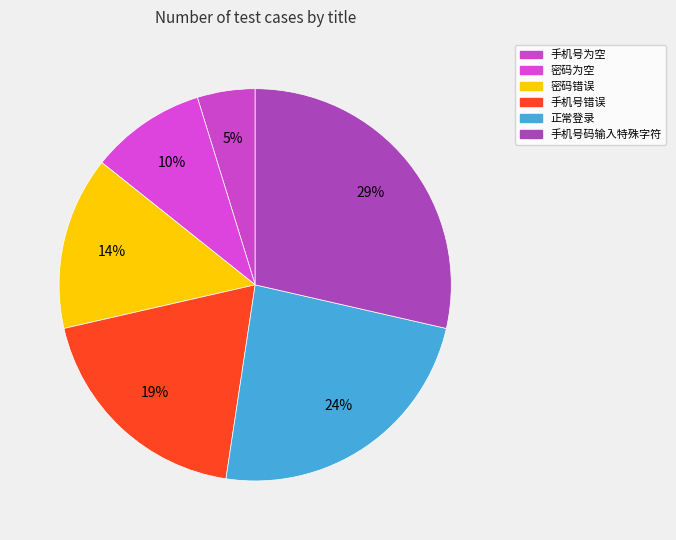

Which category has the biggest portion of the pie?

手机号码输入特殊字符